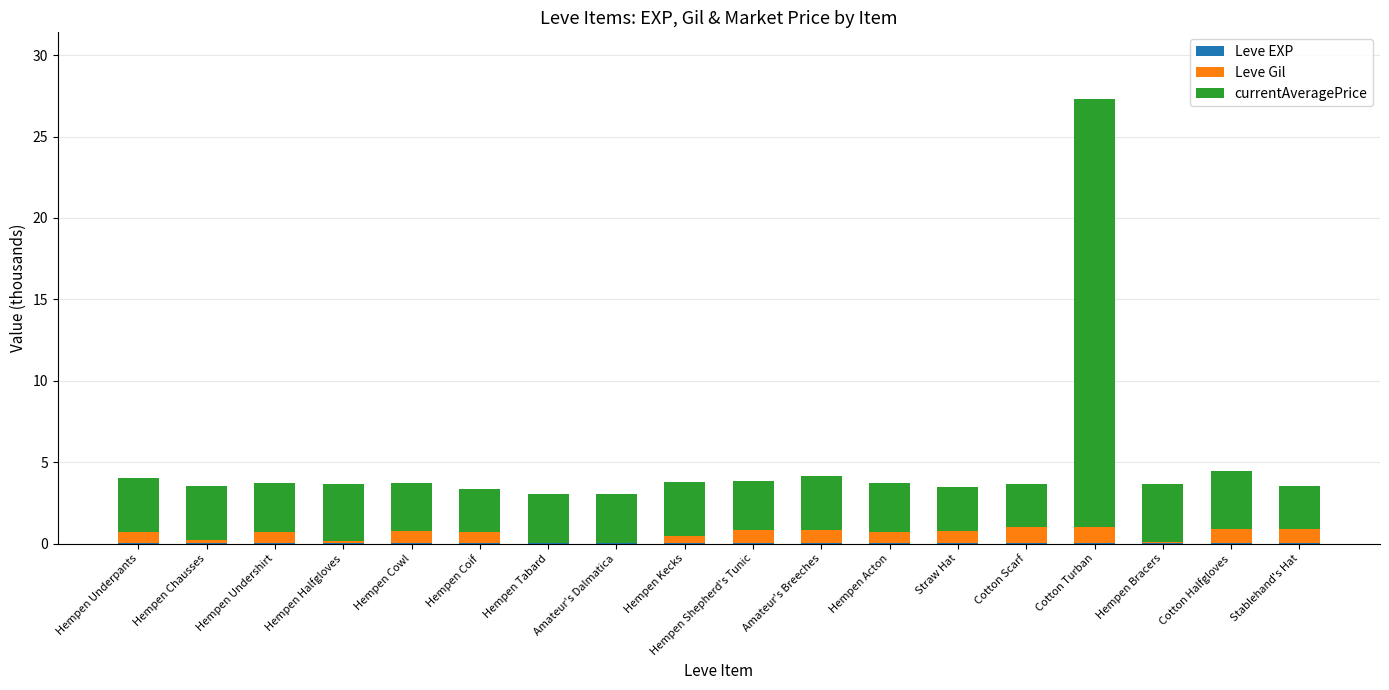

At which category is the sum across all series the highest?

Cotton Turban